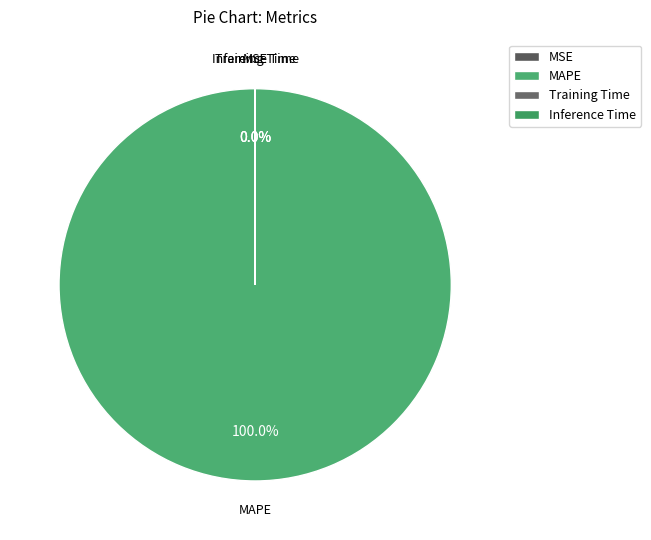

Which category has the biggest portion of the pie?

MAPE